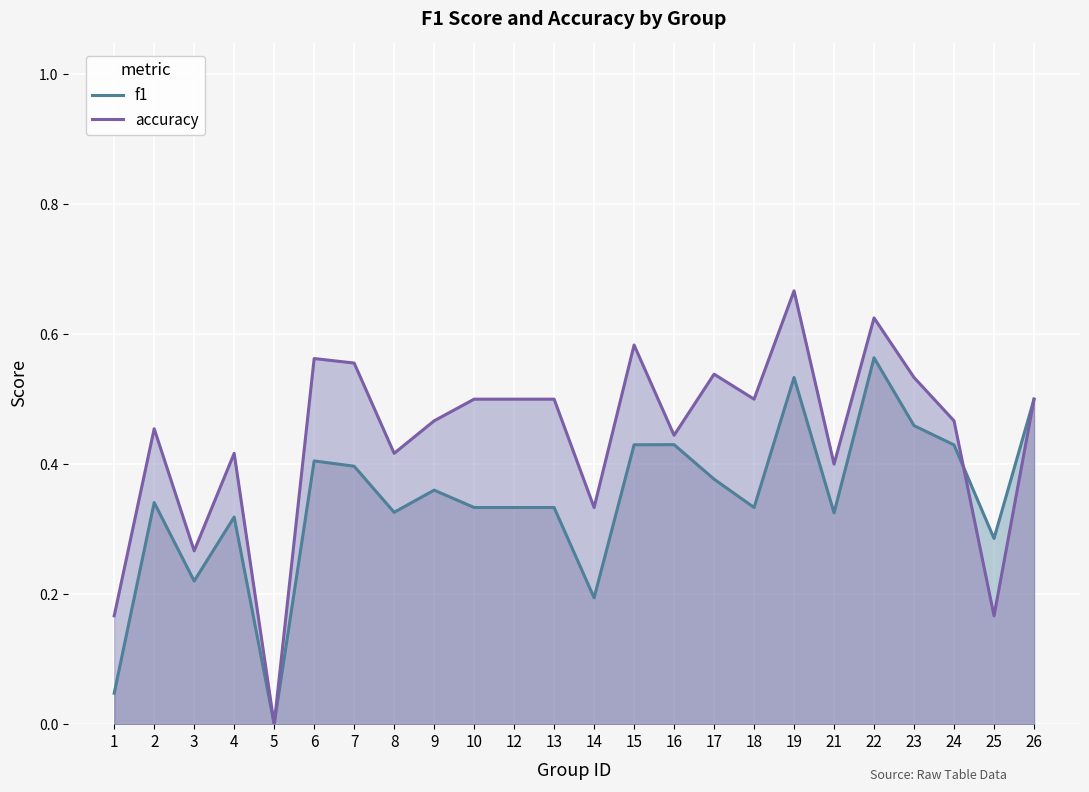

What is the difference between the maximum and minimum values in the f1 series?

0.6